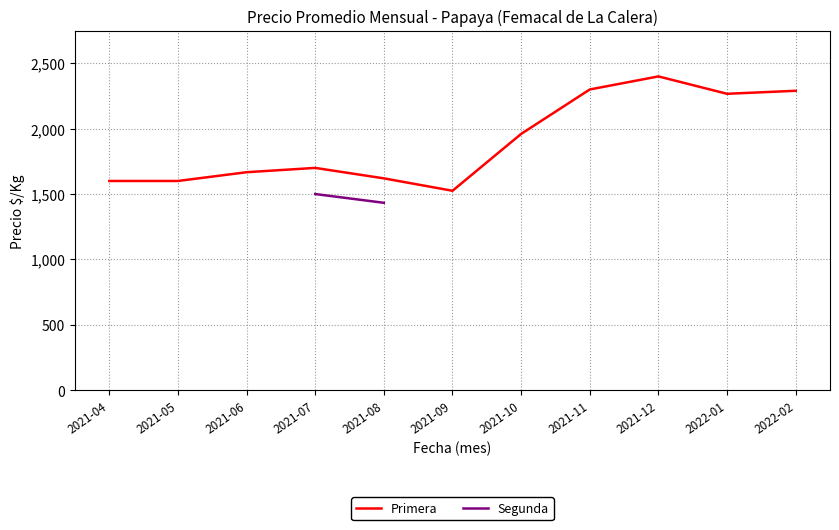

Does the chart display data point markers on the line(s)?

No